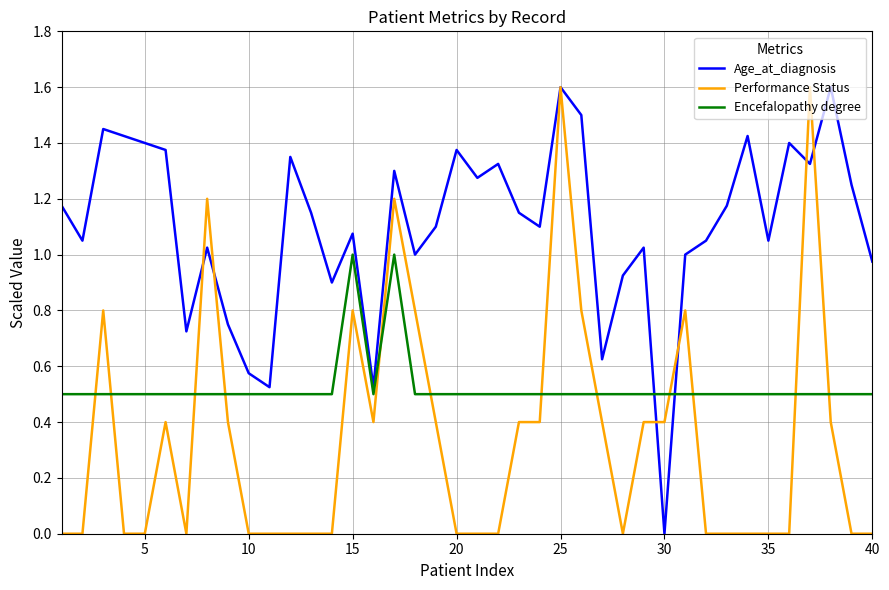

Rank the series by their average value, from lowest to highest.

Performance Status, Encefalopathy degree, Age_at_diagnosis